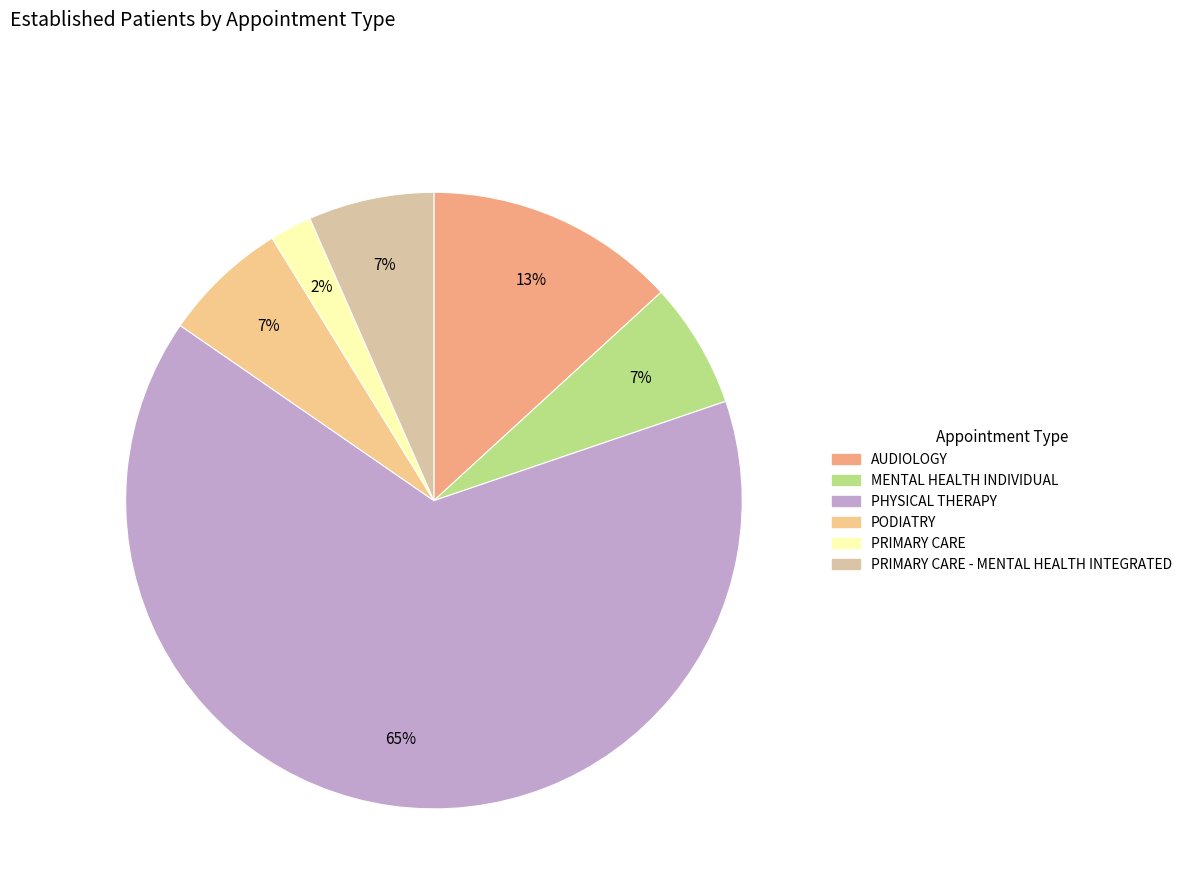

Is there any slice that represents more than half of the pie?

Yes